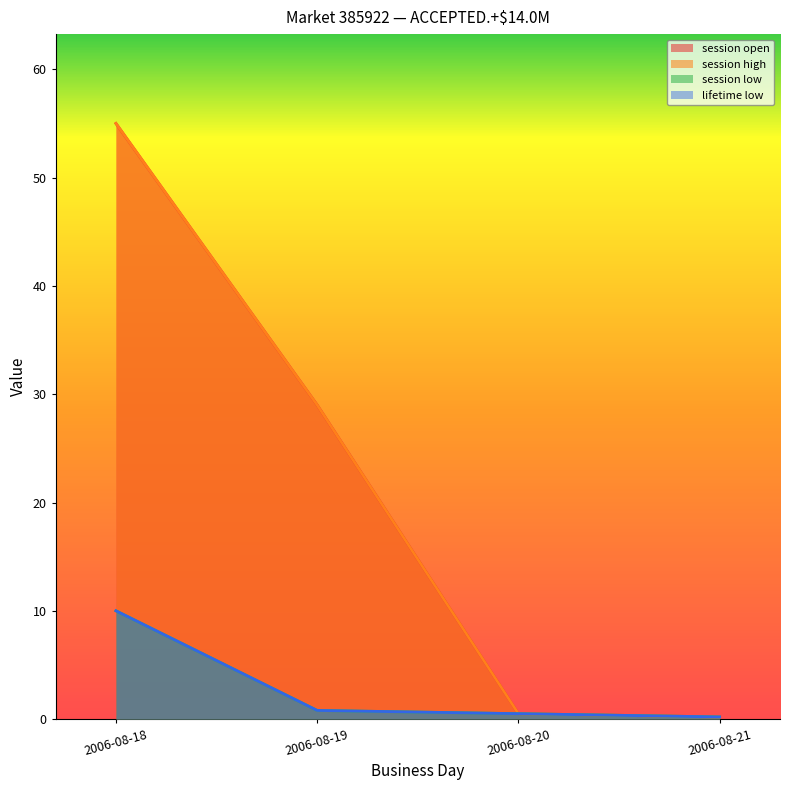

Is the value of session low at 2006-08-20 greater than the value of session open at 2006-08-21?

Yes